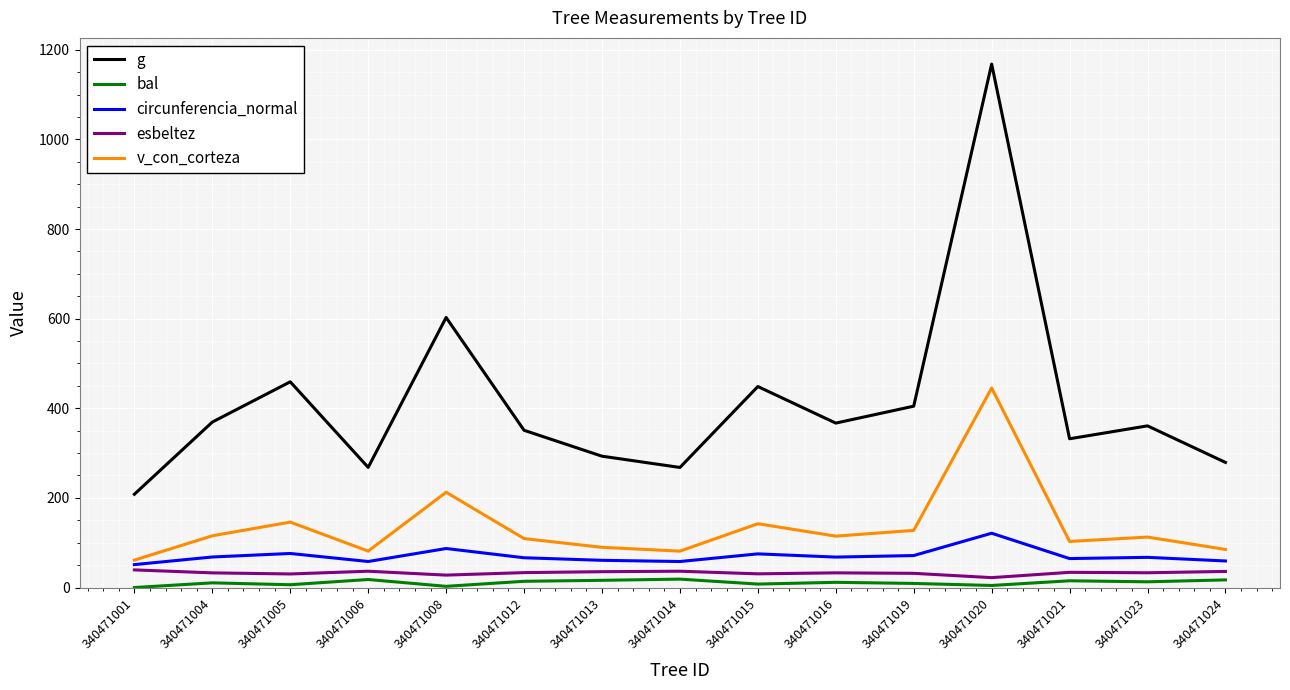

Is the value of v_con_corteza at 340471019 greater than the value of g at 340471008?

No